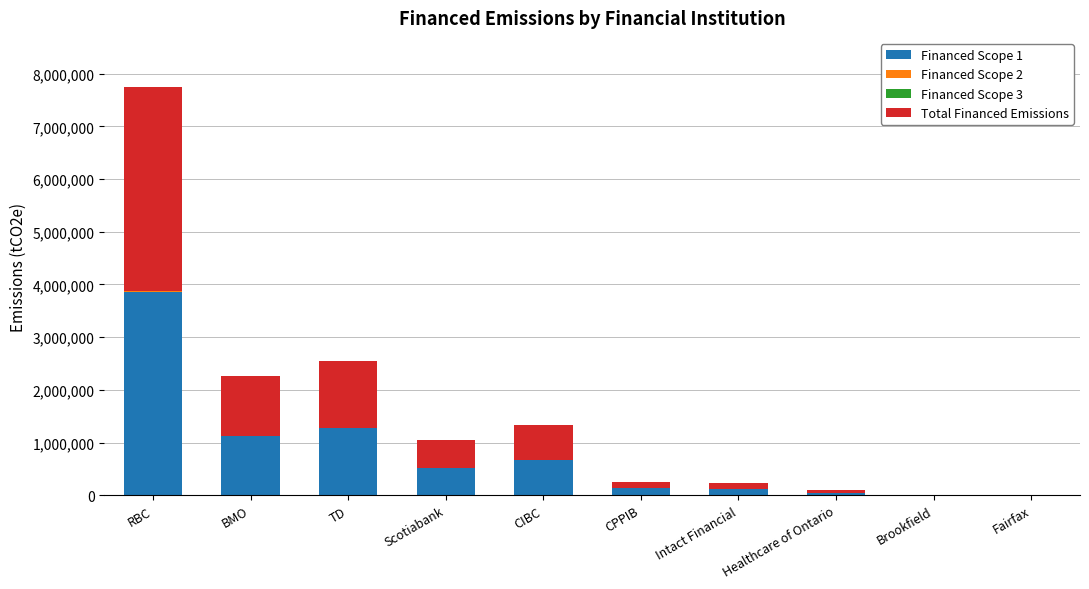

At which category is the sum across all series the highest?

RBC